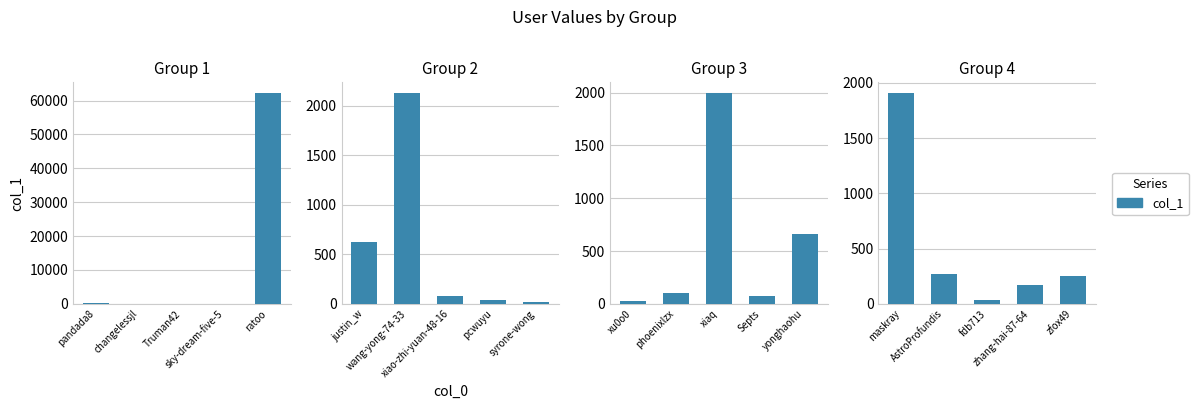

What position from the left is fdb713?

3